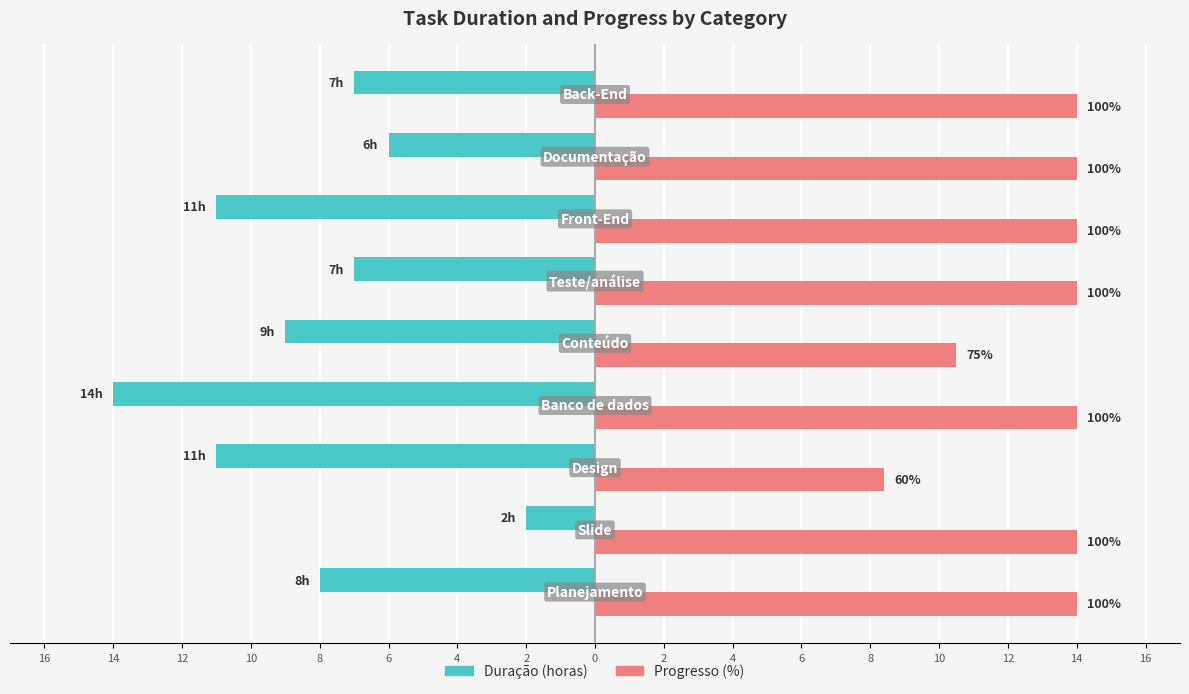

What are all the series names shown in the legend?

Duração (horas), Progresso (%)